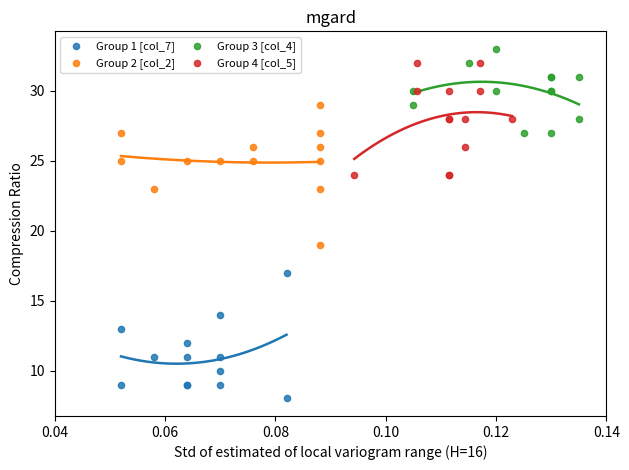

Which series has the widest spread of Y values?

Group 2 [col_2]